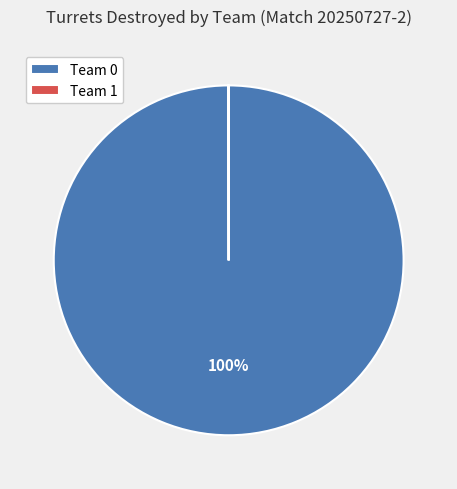

True or false: Team 0 accounts for 100% of the total.

True